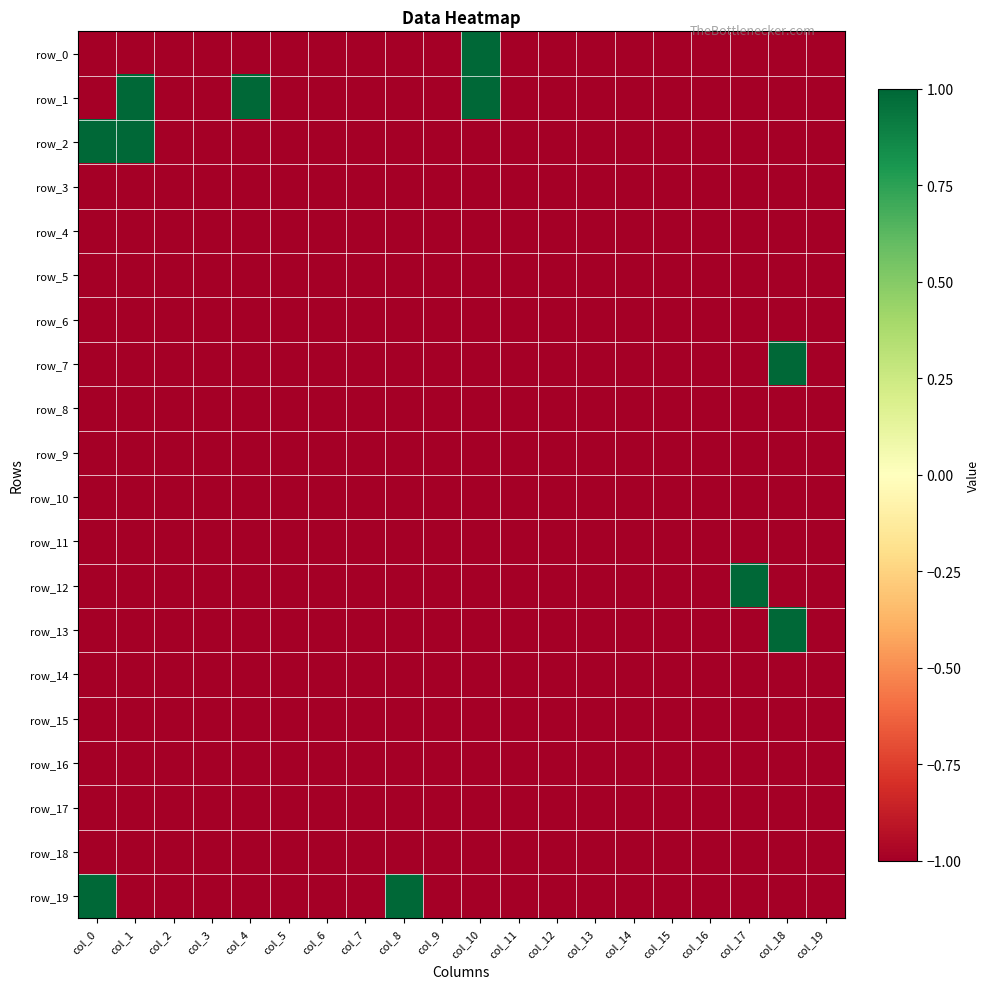

Which series has the widest spread of values?

row_0